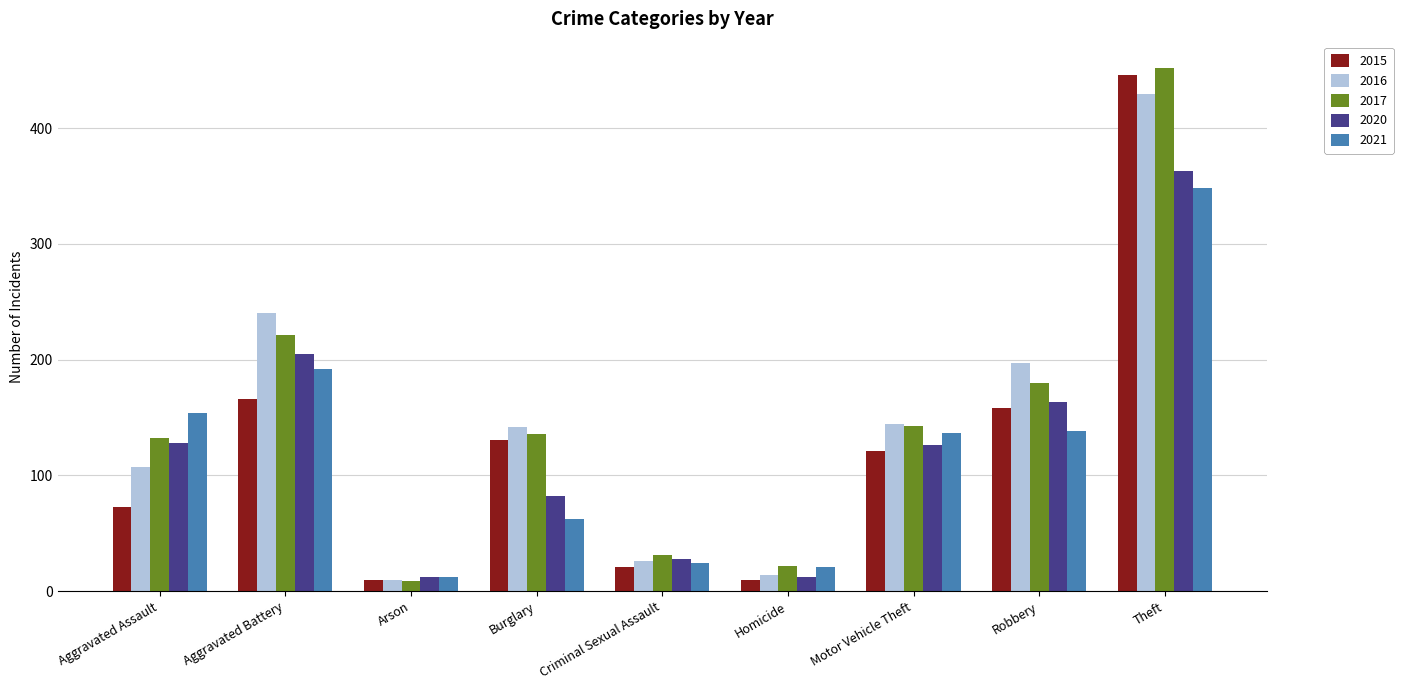

How many data points in 2016 are less than 142?

4